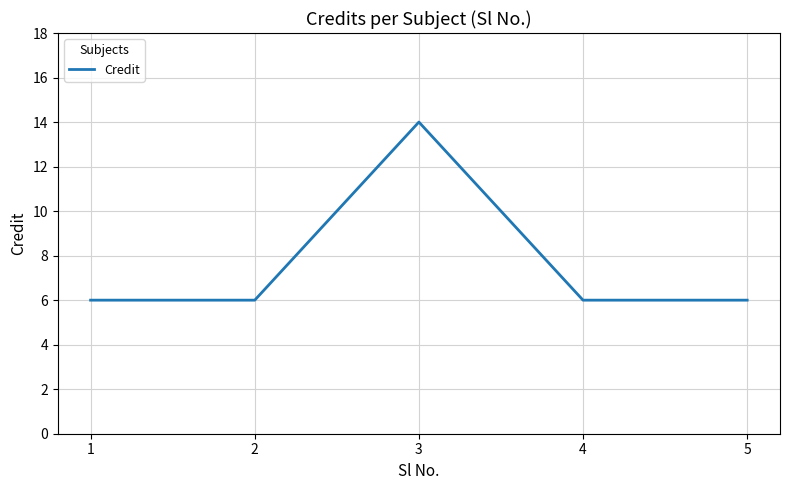

The chart shows a value of 6 at 2. True or false?

True